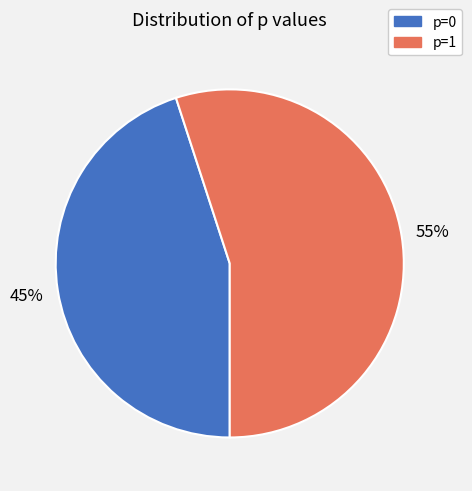

Is there any slice that represents more than half of the pie?

Yes